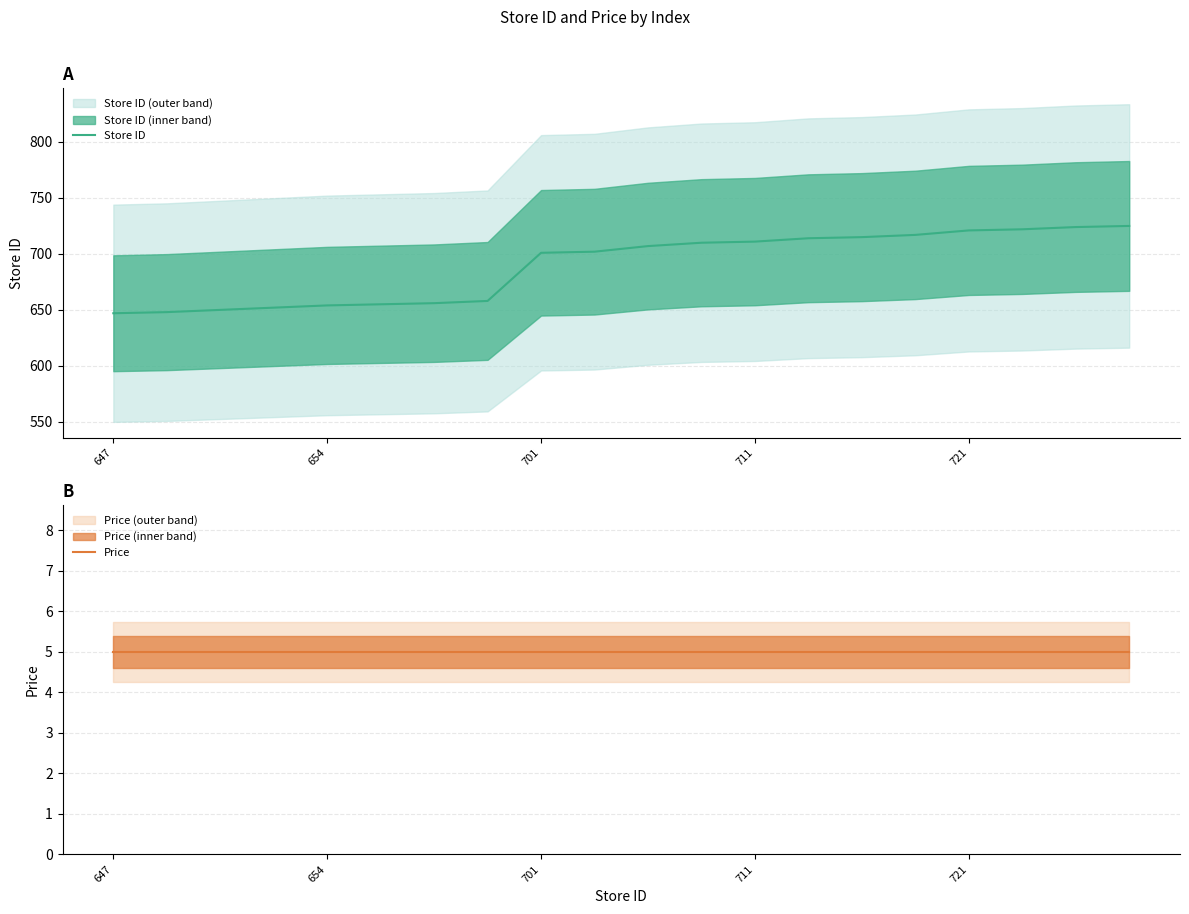

At which category is the sum across all series the highest?

19